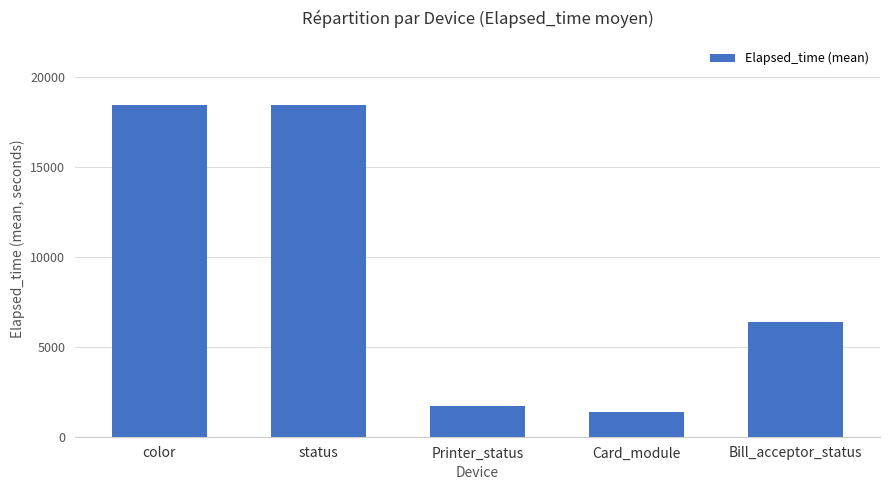

What is the smallest value displayed?

1388